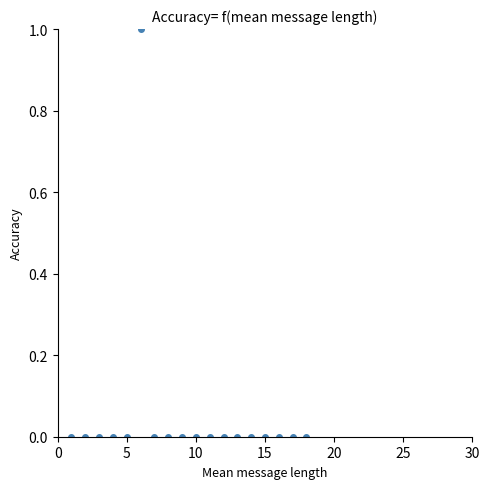

What is the range of X values (max minus min)?

17